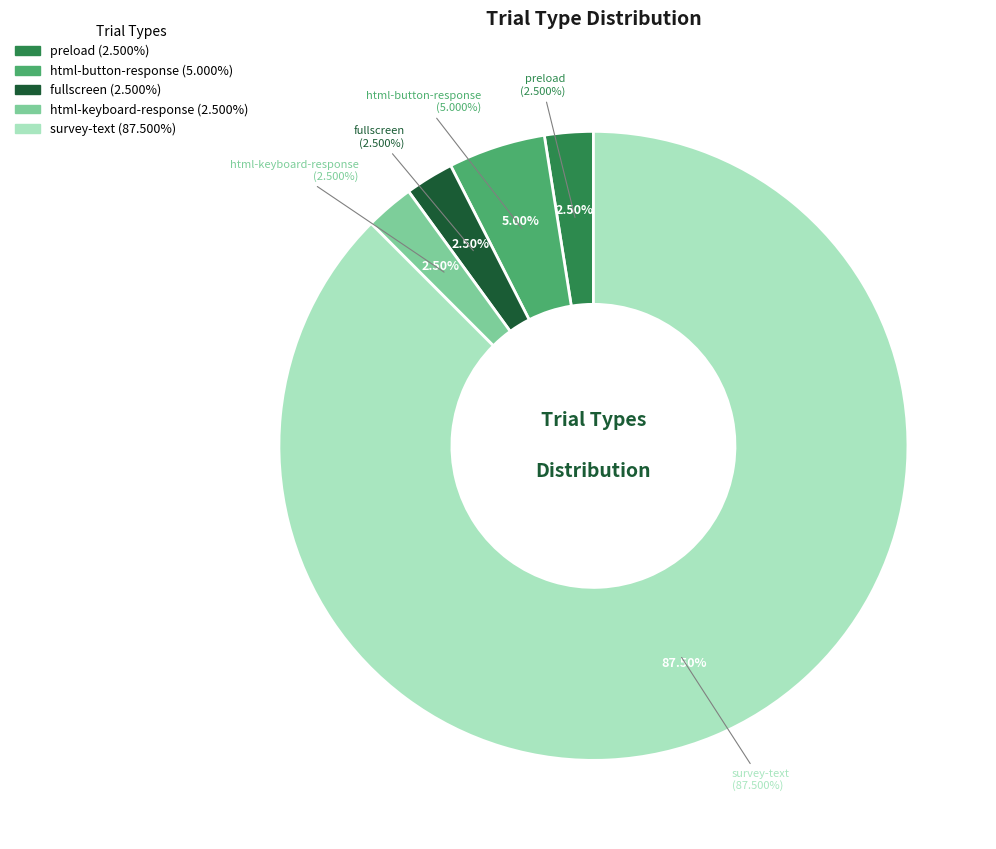

Count the number of slices in the pie.

5